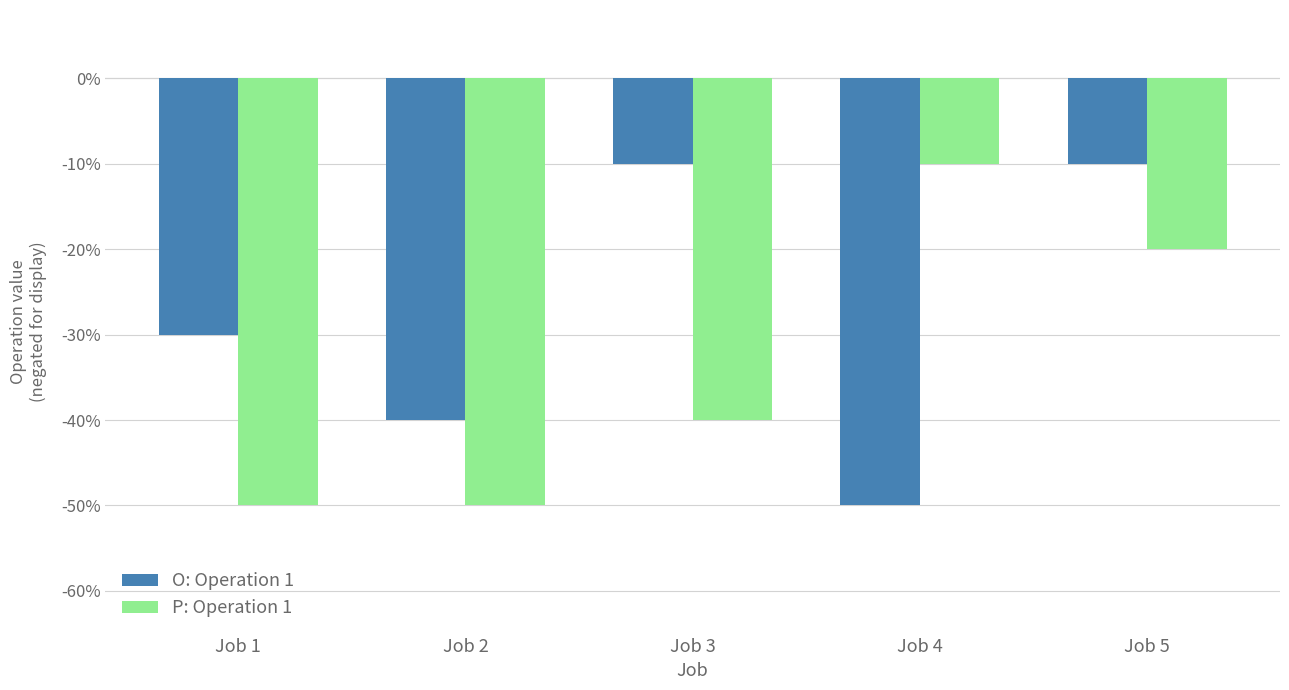

What are all the series names shown in the legend?

O: Operation 1, P: Operation 1